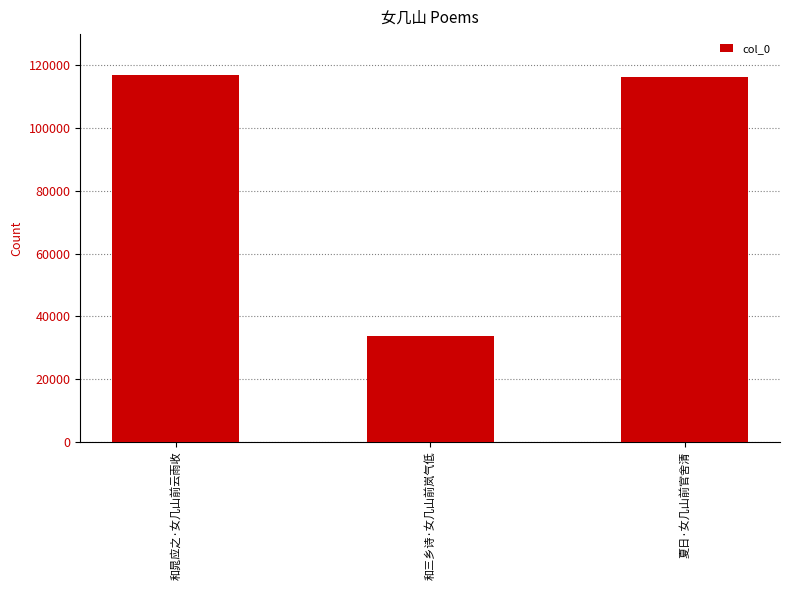

At which label is the value closest to 75338?

夏日·女几山前官舍清